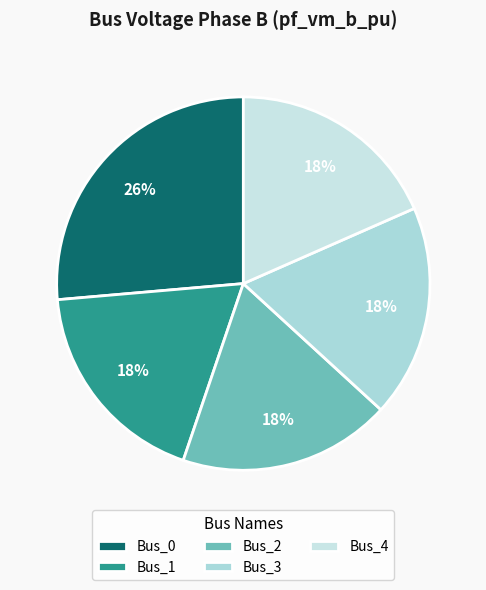

Which category has the biggest portion of the pie?

Bus_0